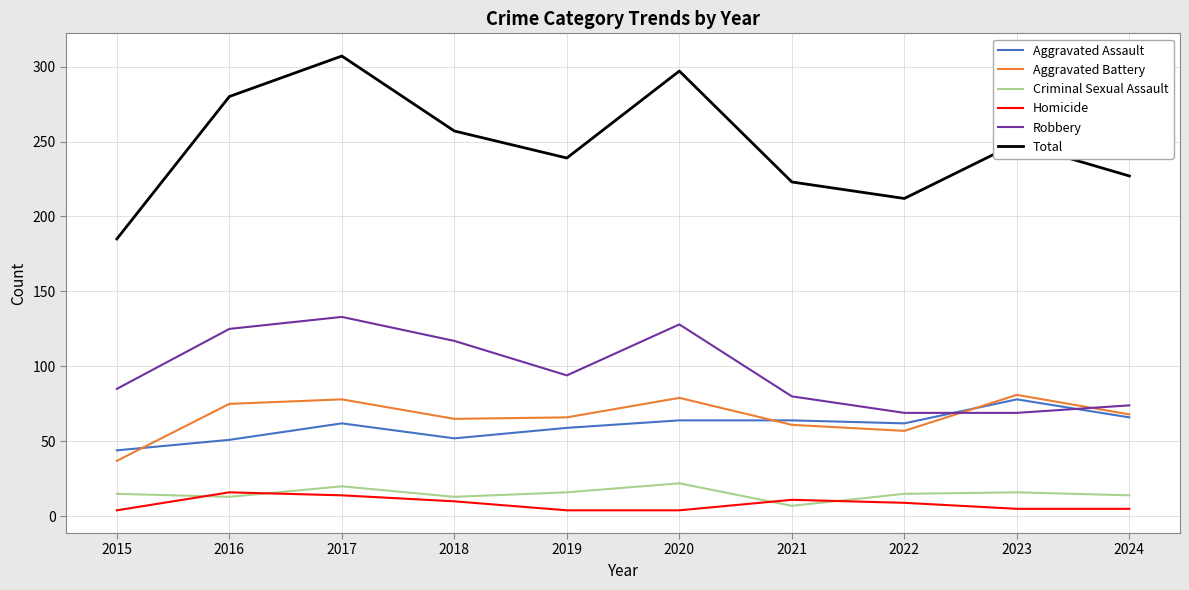

How many interior local valleys does the Aggravated Battery series have?

2